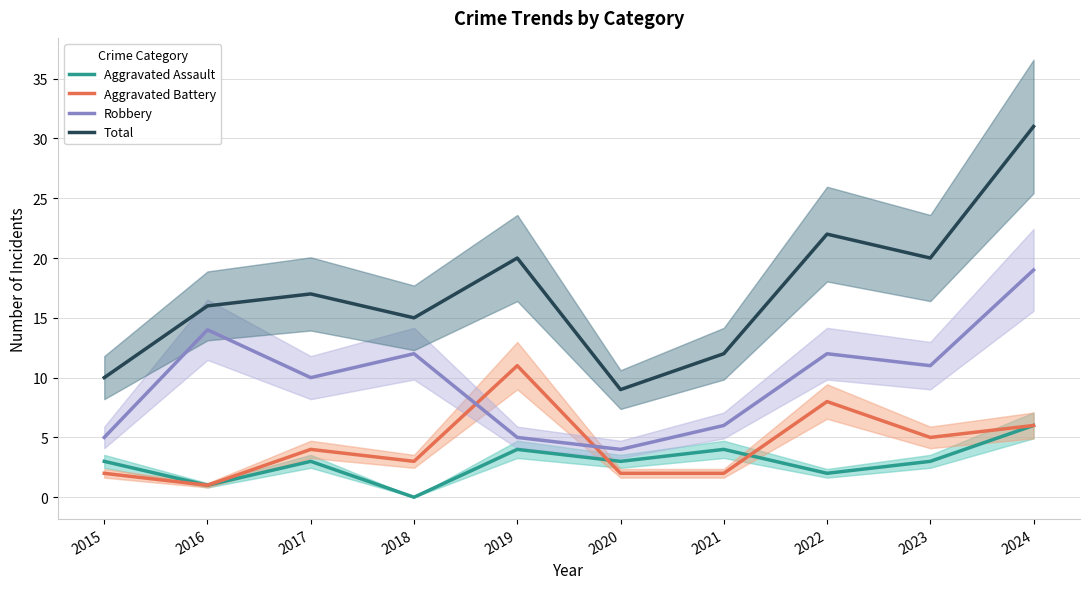

What is the total value across all series at 2017?

34